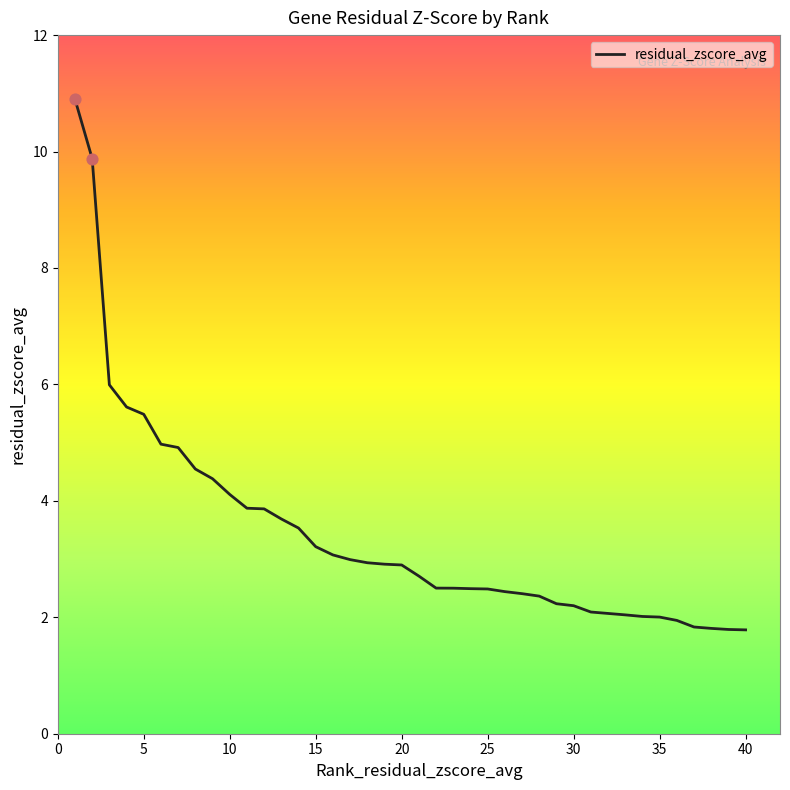

What is the difference between the maximum and minimum values?

9.1